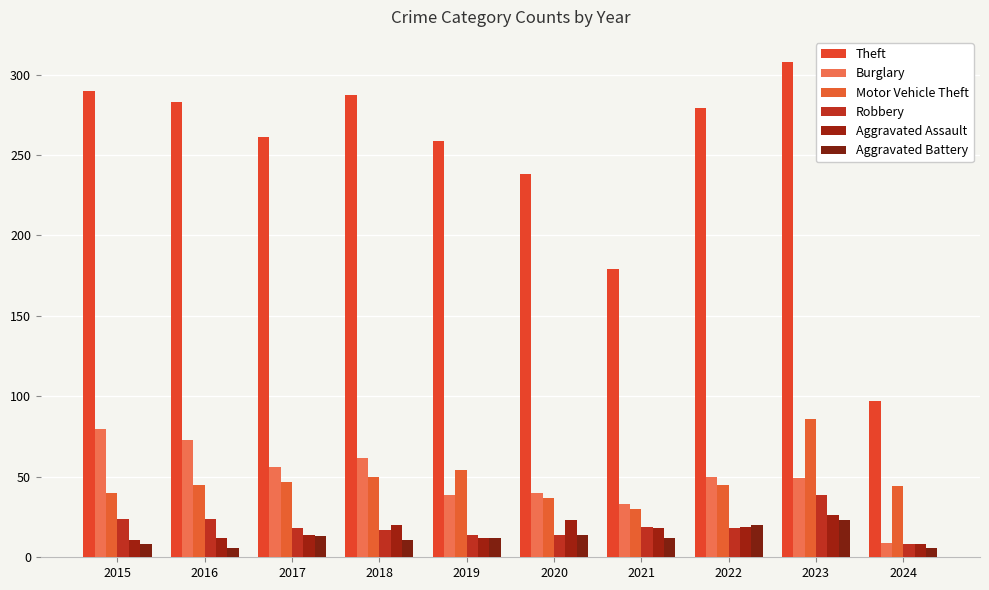

Reading left to right, what are all the values shown in this chart?

Theft: 290	283	261	287	259	238	179	279	308	97
Burglary: 80	73	56	62	39	40	33	50	49	9
Motor Vehicle Theft: 40	45	47	50	54	37	30	45	86	44
Robbery: 24	24	18	17	14	14	19	18	39	8
Aggravated Assault: 11	12	14	20	12	23	18	19	26	8
Aggravated Battery: 8	6	13	11	12	14	12	20	23	6